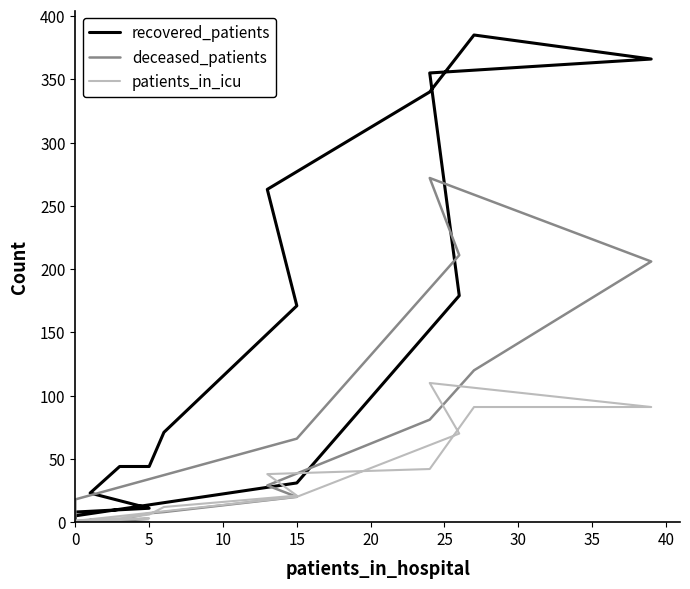

How many distinct data groups are displayed?

3